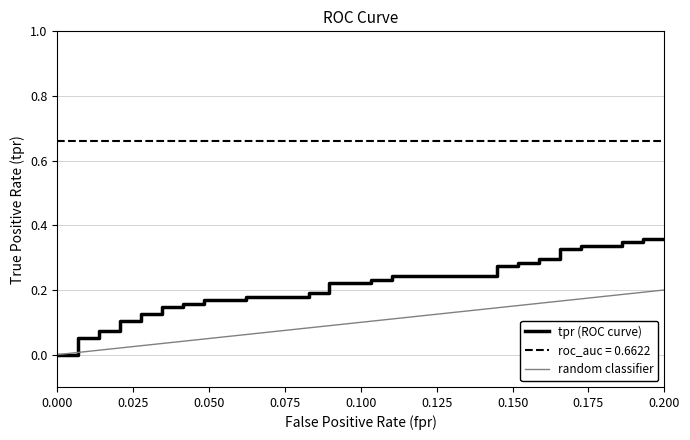

How many values exceed 0?

38